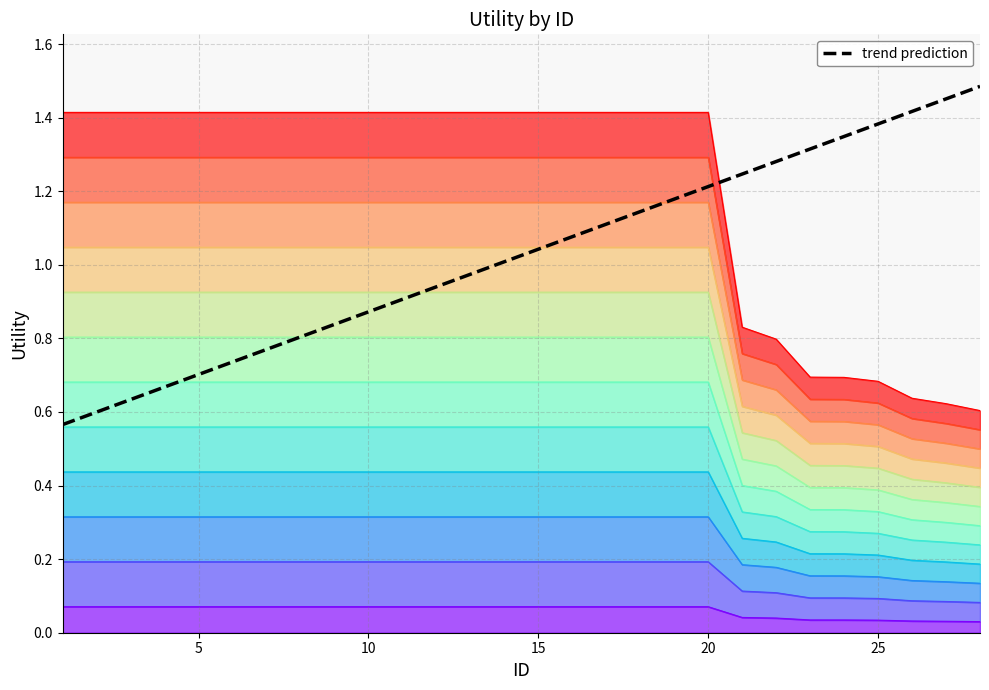

What is the difference between the second highest and minimum values?

0.9